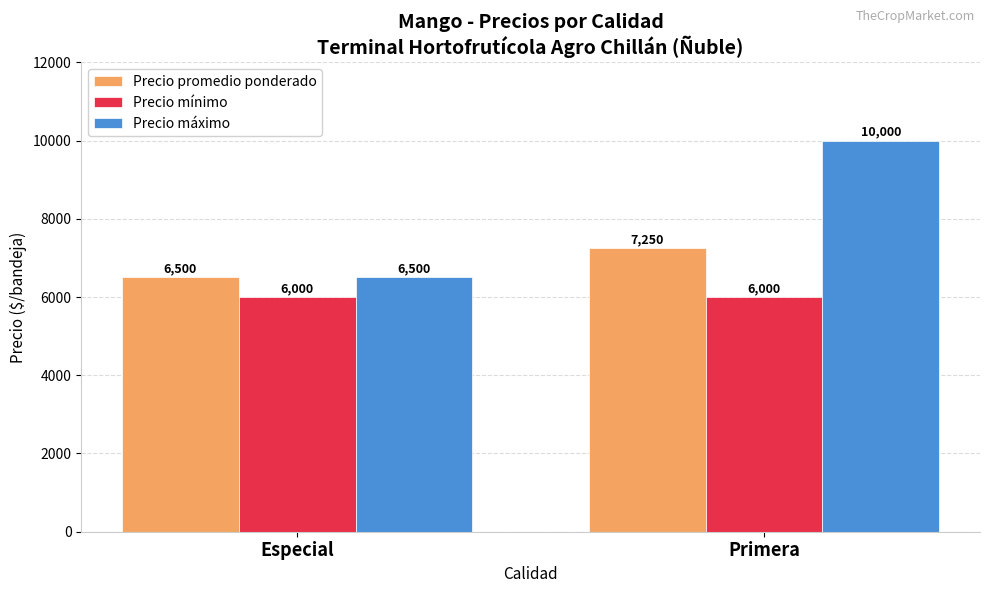

Reading right to left, list all the values displayed in this chart.

Precio promedio ponderado: Primera=7250	Especial=6500
Precio mínimo: Primera=6000	Especial=6000
Precio máximo: Primera=10000	Especial=6500